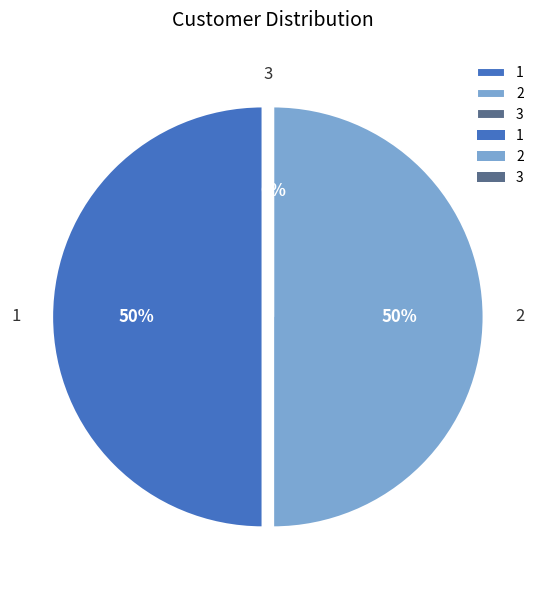

Which slice is the largest?

1